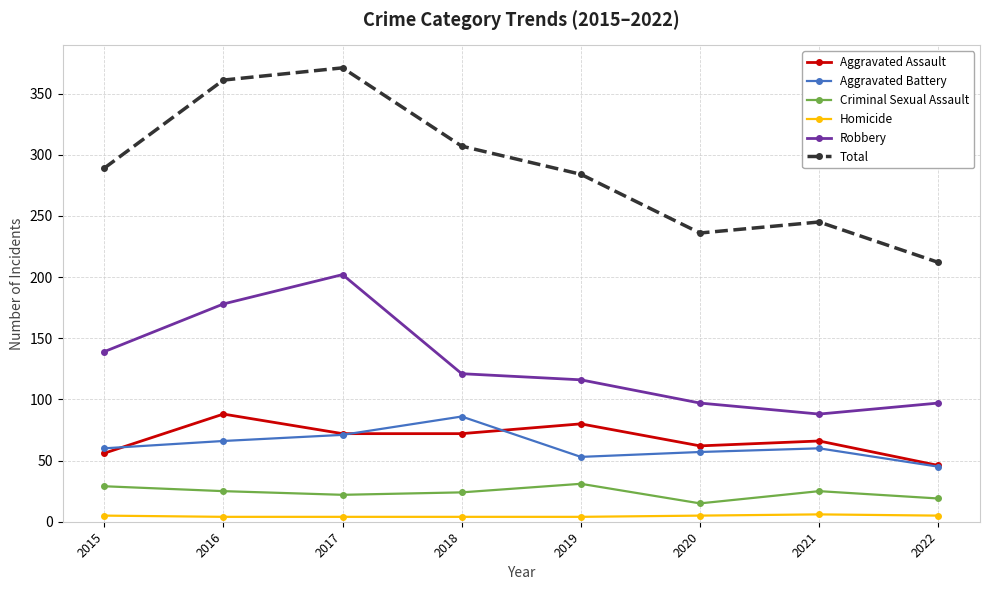

What is the value of the Aggravated Battery point at the 7th from the left?

60